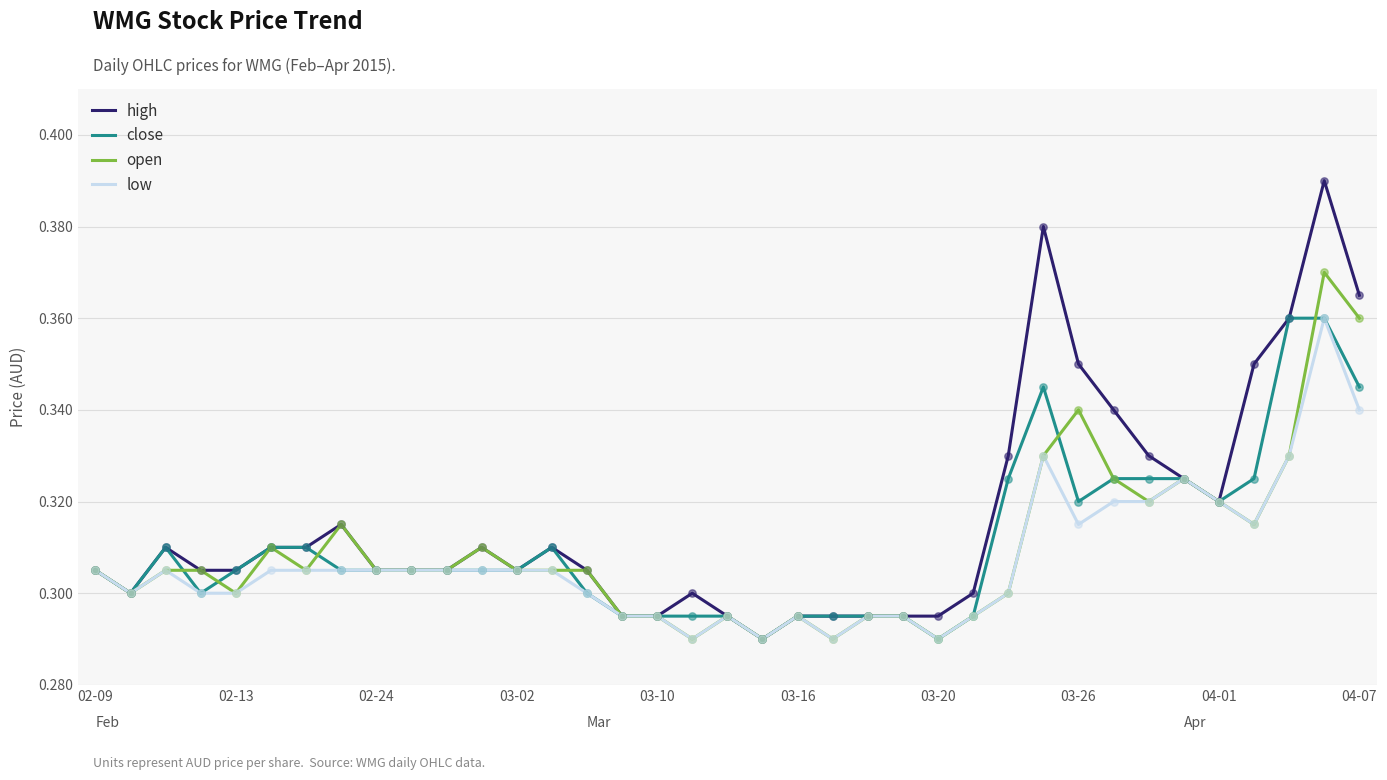

What are all the series names shown in the legend?

high, close, open, low